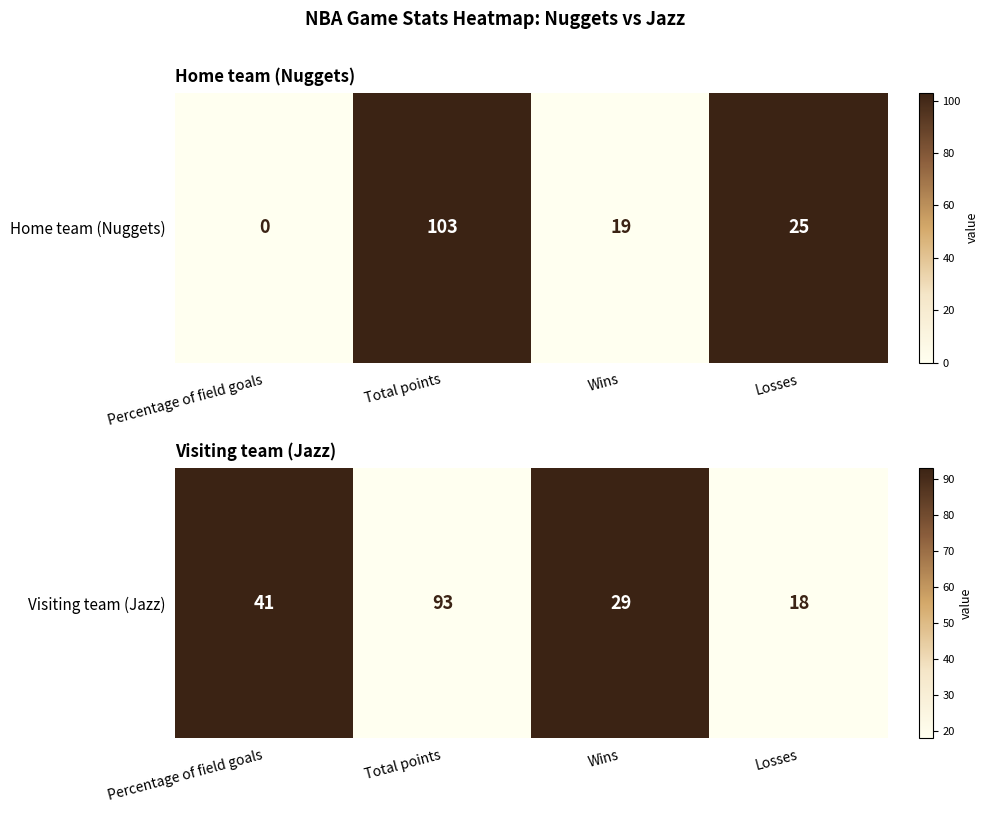

True or false: the data shows 0 at Total points.

True